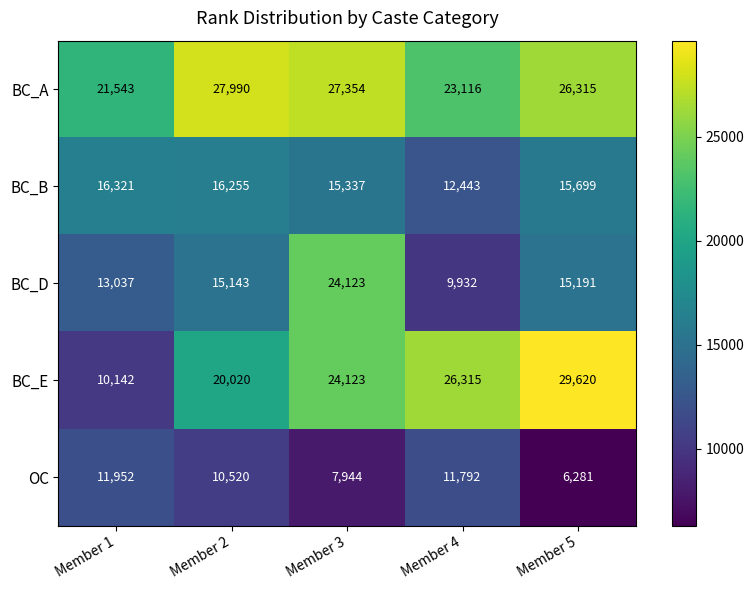

Is the value of BC_E at Member 1 greater than the value of BC_B at Member 3?

No